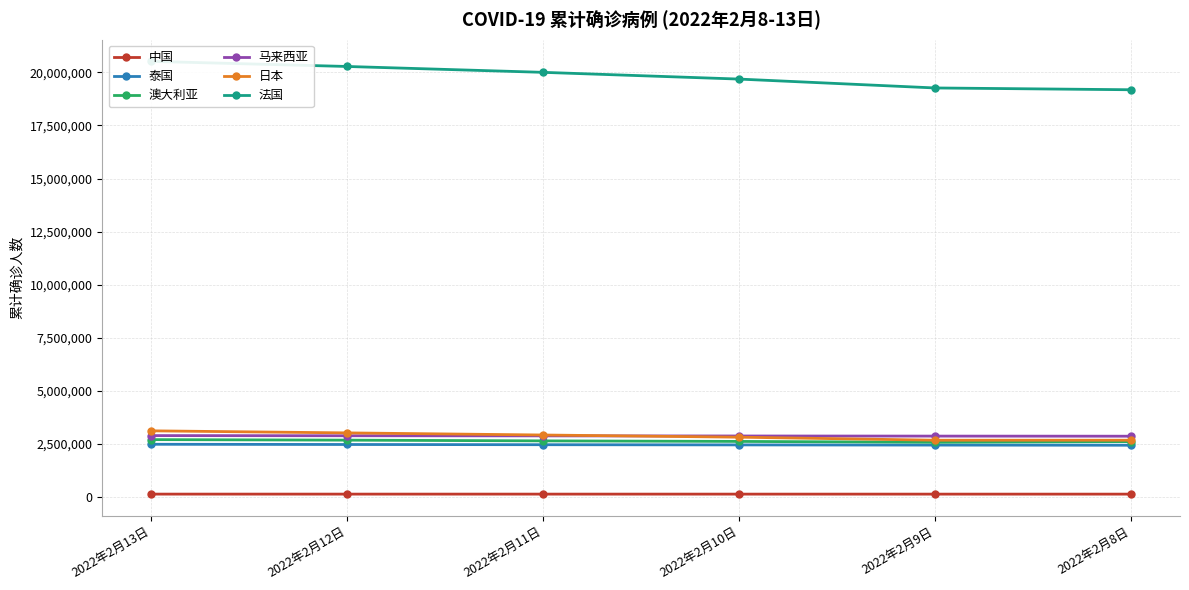

Reading left to right, extract all data points from this chart.

中国: 2022年2月13日=139320	2022年2月12日=139135	2022年2月11日=138960	2022年2月10日=138753	2022年2月9日=138566	2022年2月8日=138388
泰国: 2022年2月13日=2486122	2022年2月12日=2475632	2022年2月11日=2465723	2022年2月10日=2456551	2022年2月9日=2447964	2022年2月8日=2440542
澳大利亚: 2022年2月13日=2705564	2022年2月12日=2680321	2022年2月11日=2645825	2022年2月10日=2620544	2022年2月9日=2580386	2022年2月8日=2611158
马来西亚: 2022年2月13日=2895014	2022年2月12日=2887780	2022年2月11日=2882060	2022年2月10日=2876324	2022年2月9日=2870758	2022年2月8日=2865984
日本: 2022年2月13日=3118751	2022年2月12日=3022062	2022年2月11日=2922420	2022年2月10日=2820053	2022年2月9日=2677602	2022年2月8日=2677602
法国: 2022年2月13日=20517059	2022年2月12日=20275999	2022年2月11日=19999561	2022年2月10日=19682461	2022年2月9日=19264292	2022年2月8日=19179882